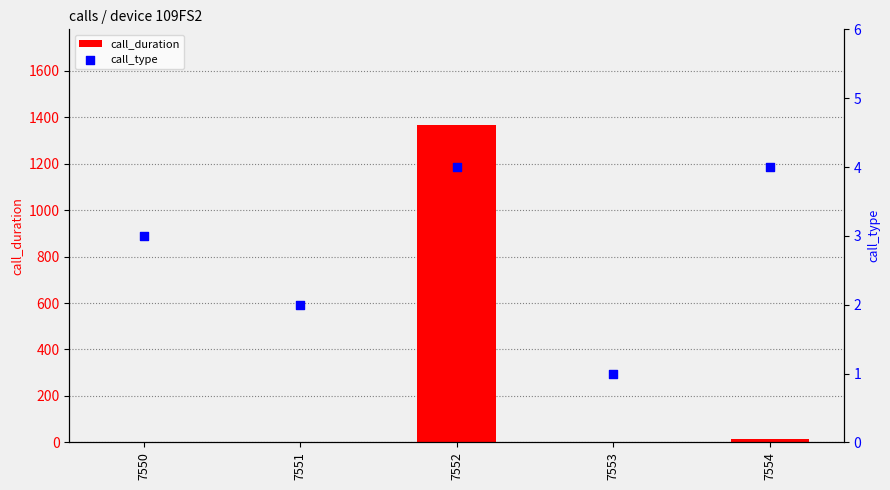

Which series reaches the maximum Y coordinate?

call_duration